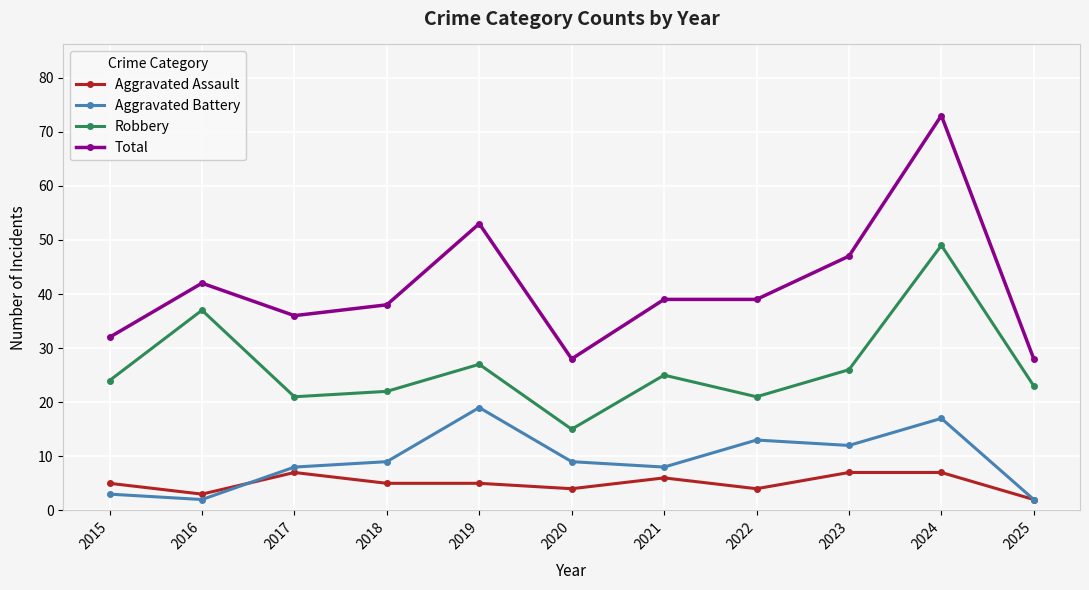

At which label does Total reach its peak?

2024